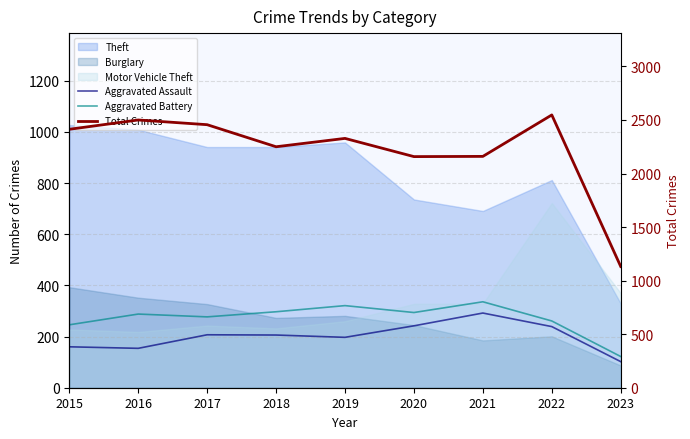

The value of Aggravated Battery at 2019 is 101. True or false?

False